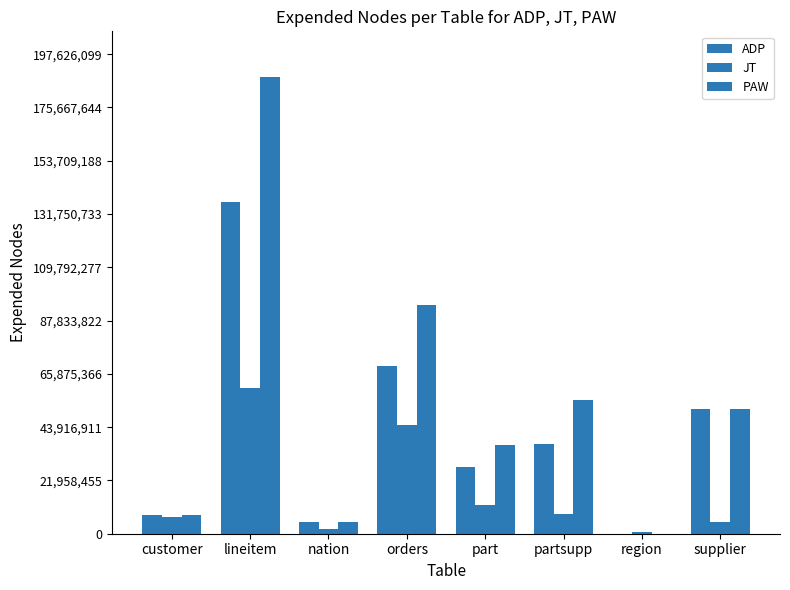

How many data points does each series have?

8